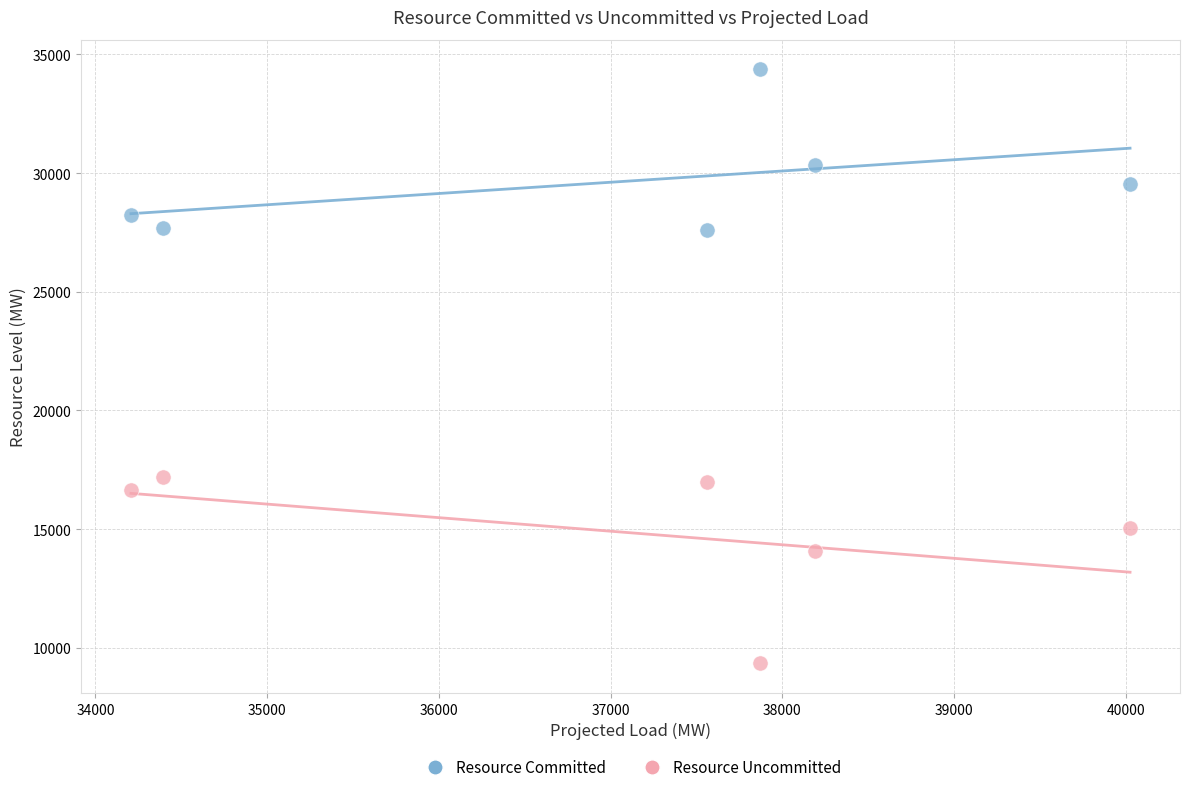

Which series contains the highest Y value?

Resource Committed